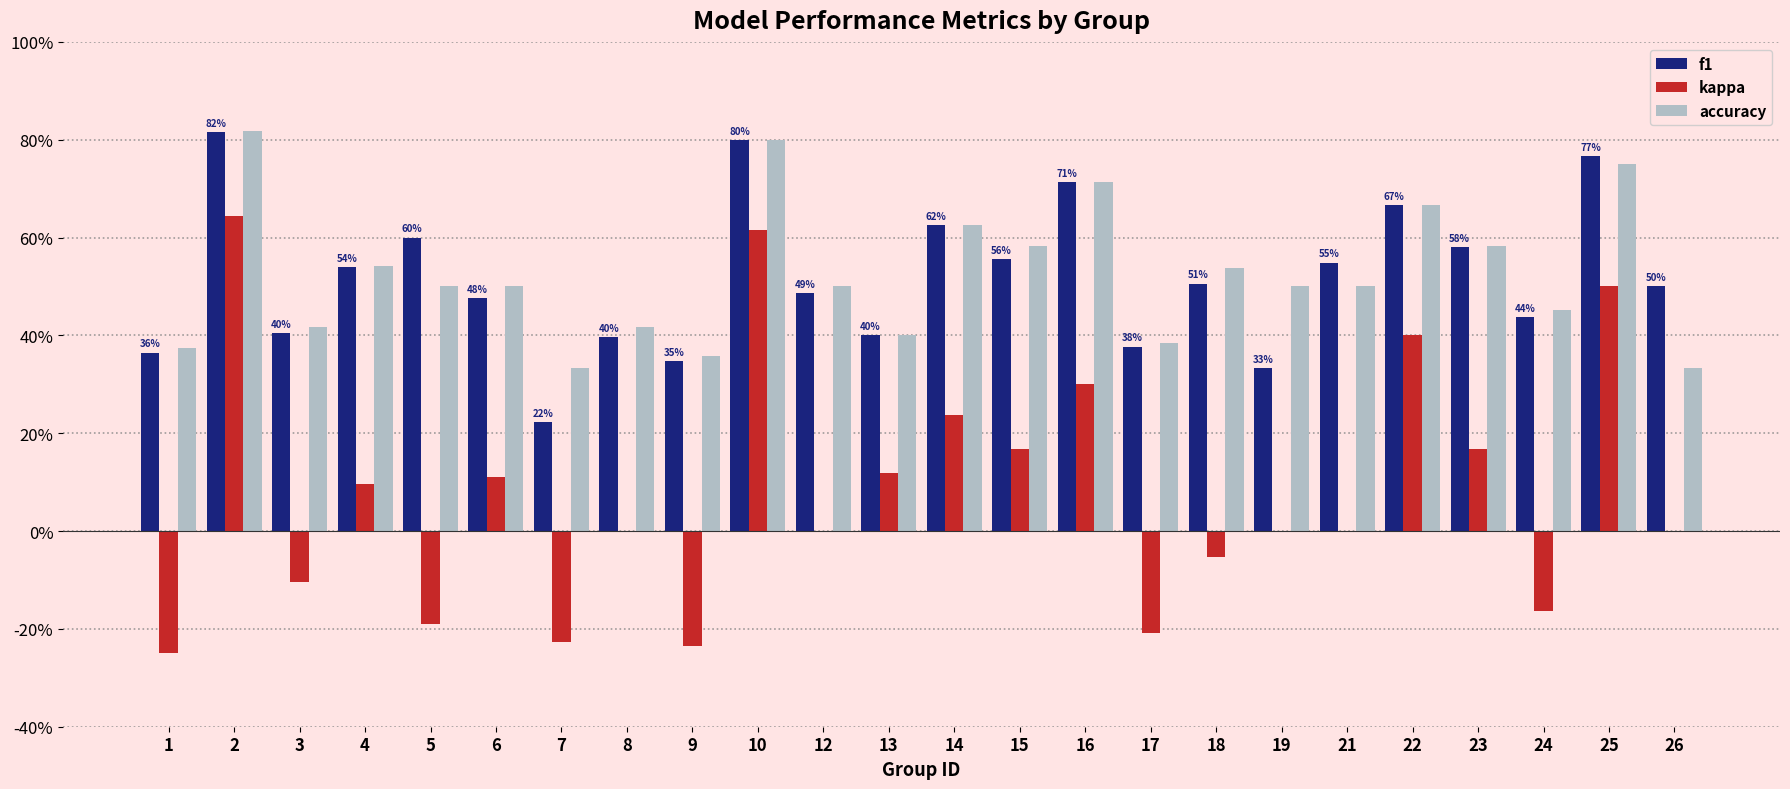

Are the bars grouped side by side (vs. stacked)?

Yes